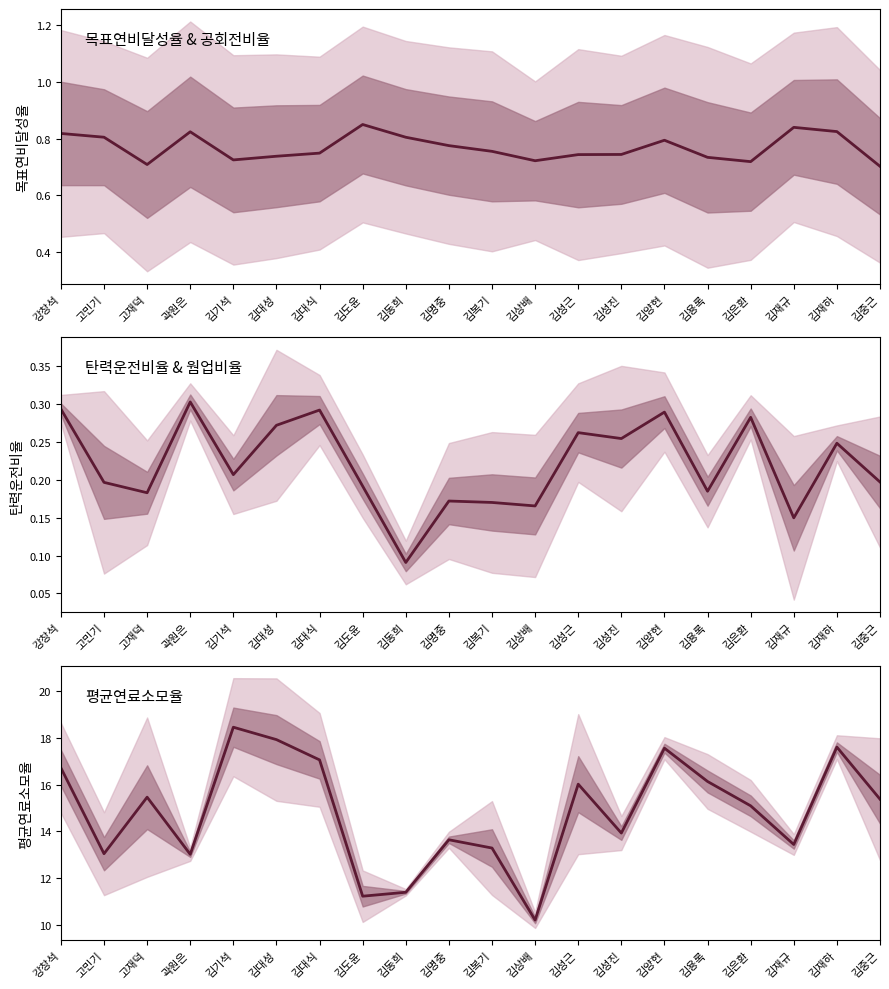

Which label corresponds to the largest value in the chart?

김기석